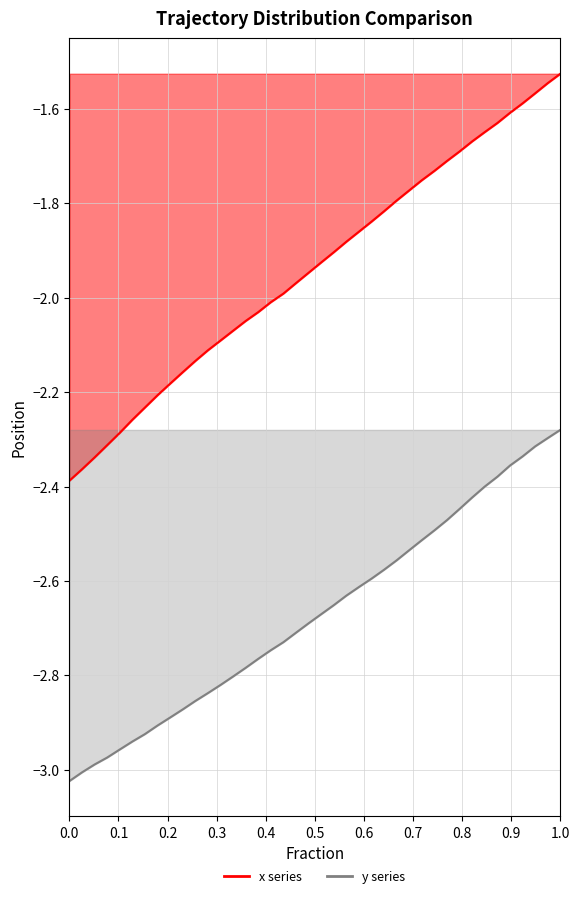

Rank the series by their maximum value, from highest to lowest.

x series line, y series line